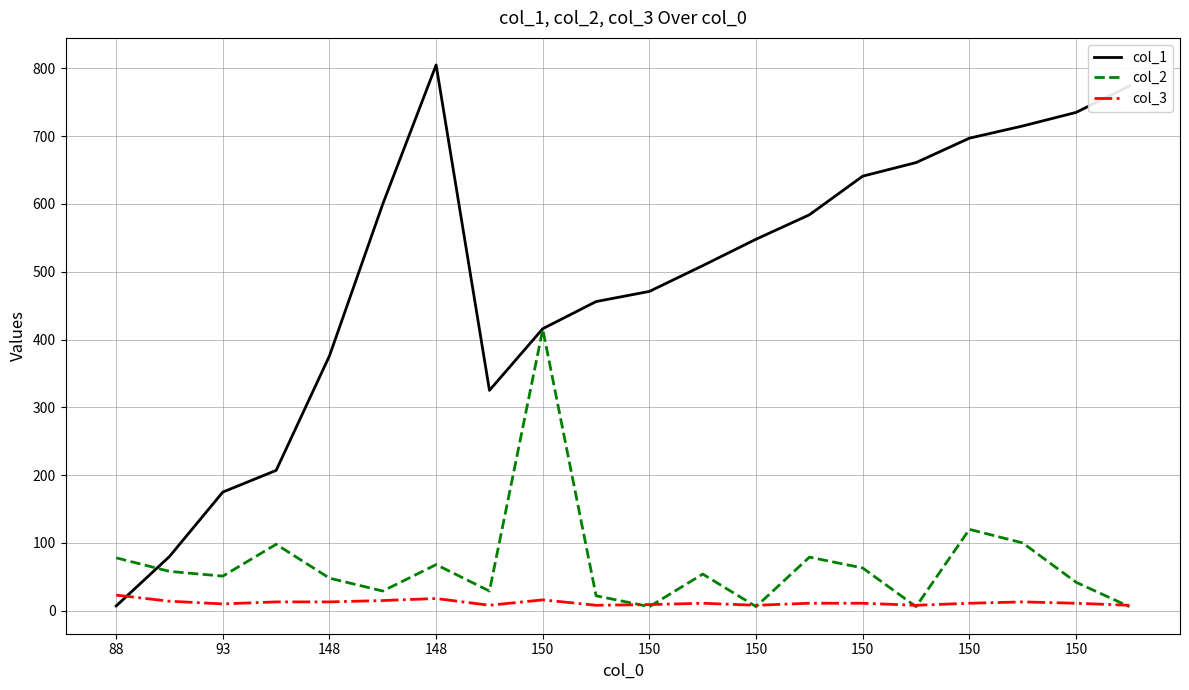

Which series has the largest range (max minus min)?

col_1